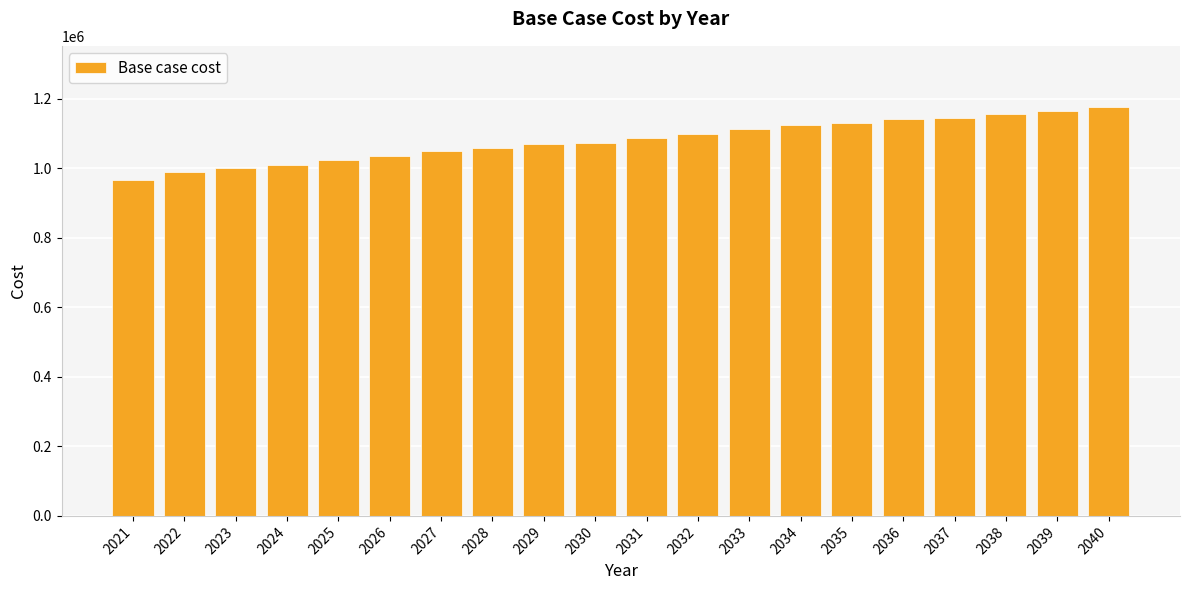

Which has a higher value, 2028 or 2024?

2028